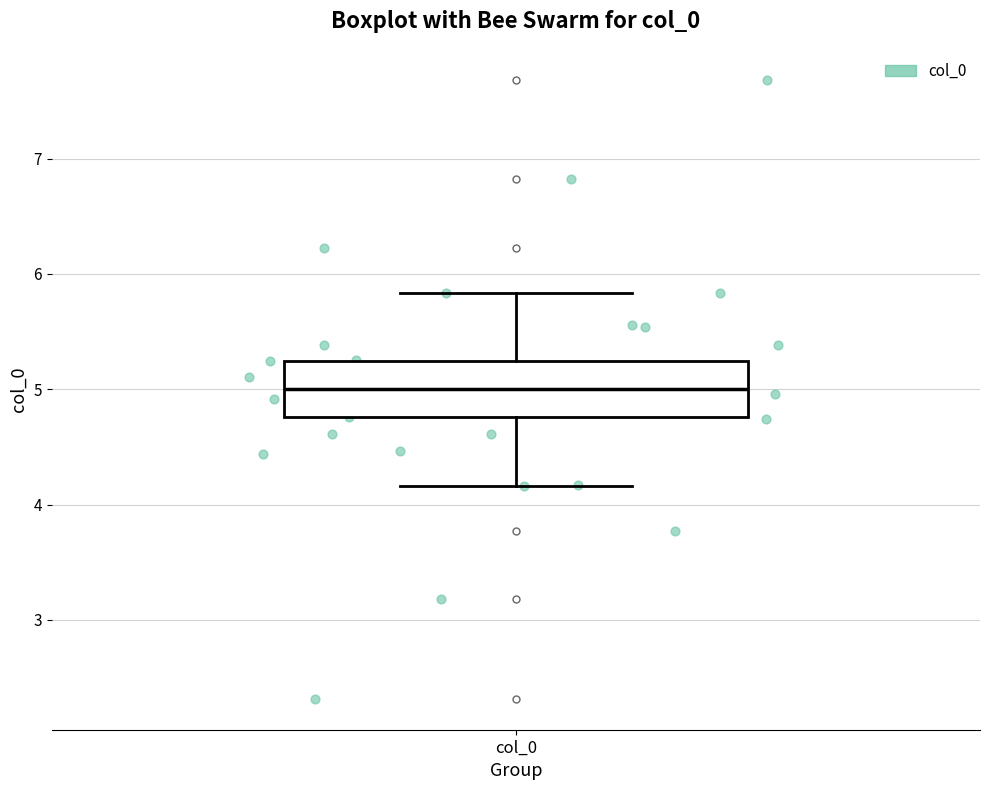

Where does the upper whisker of the box for col_0 end on the y-axis? The values are not printed on the chart, so give them approximately, as read against the axis.

5.8